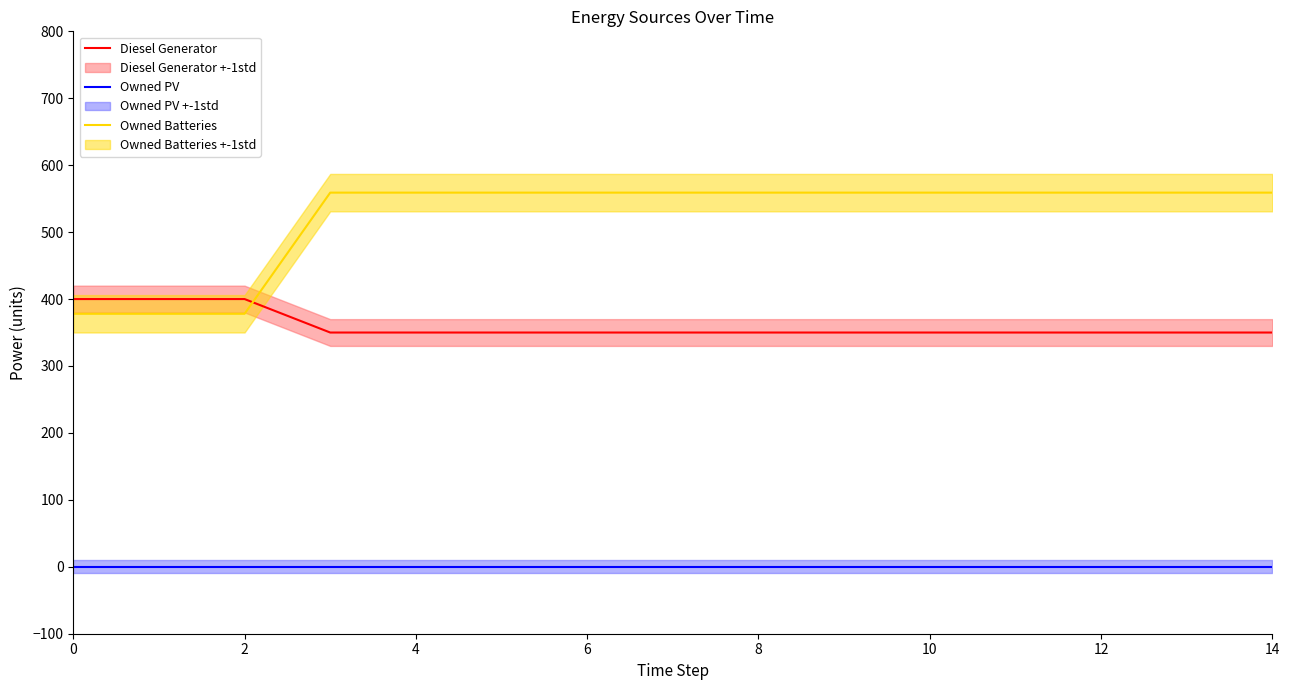

Rank the series by their average value, from lowest to highest.

Owned PV, Diesel Generator, Owned Batteries